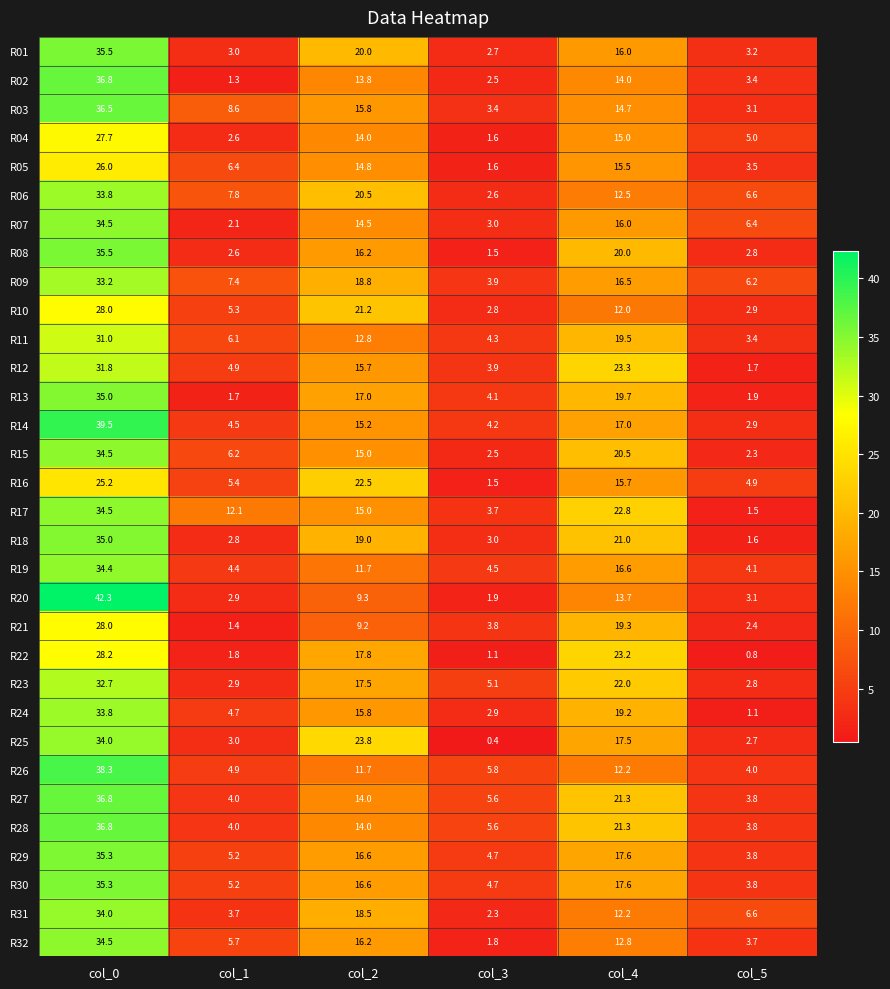

Is it true that R25 equals 4.6 at col_1?

False